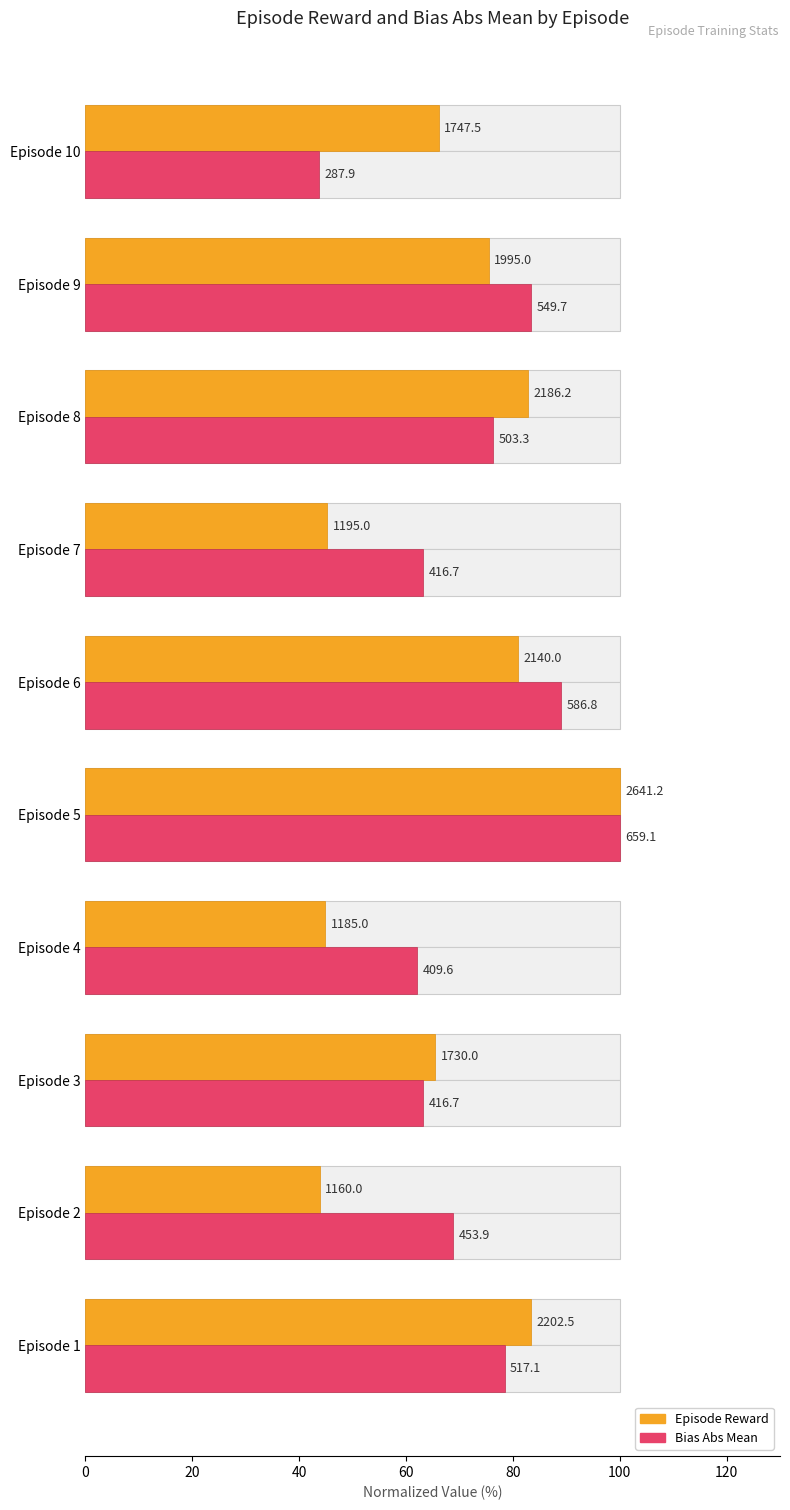

Are the bars horizontal?

Yes